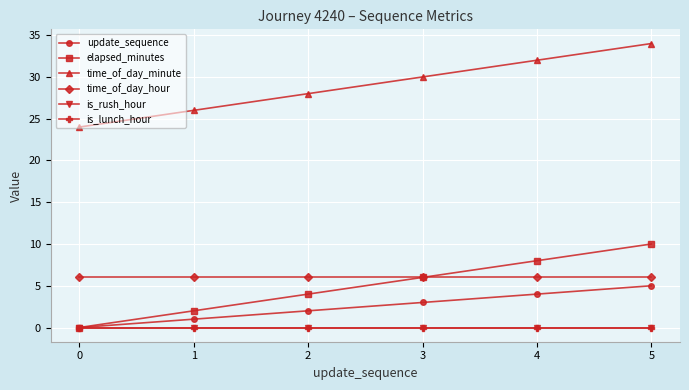

Does the chart have visible grid lines?

Yes